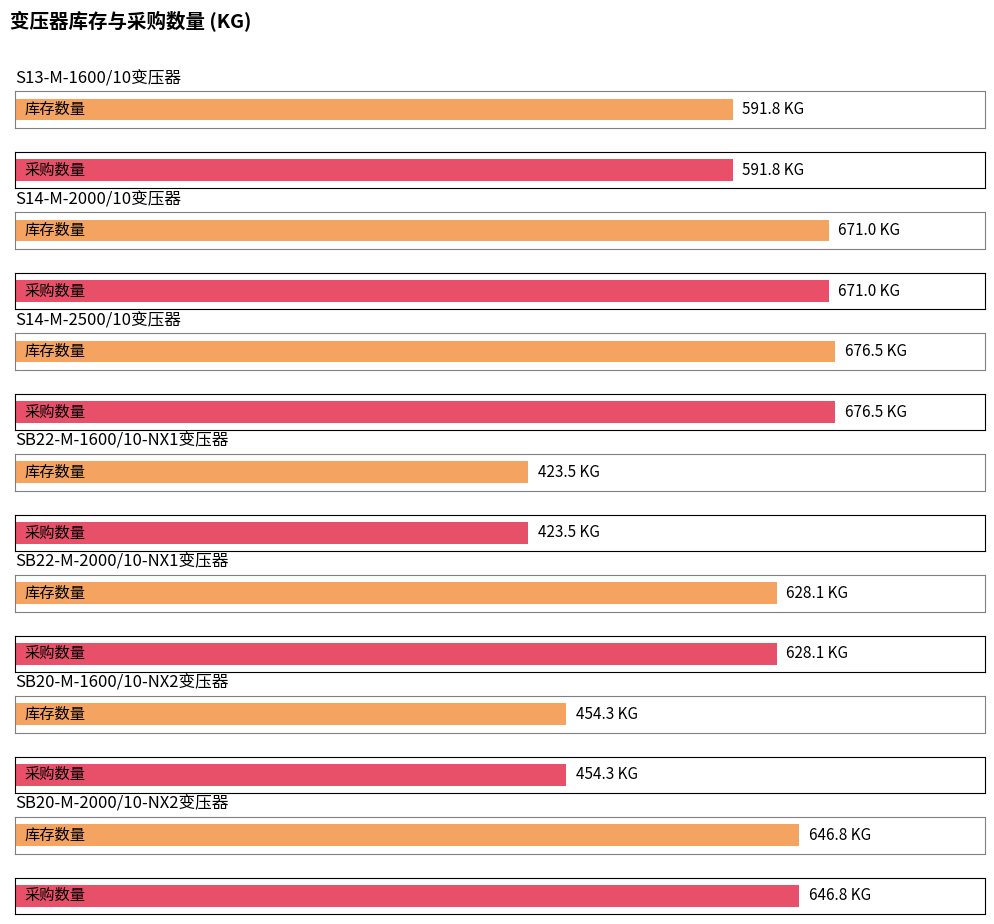

List the series in order of their peak value, lowest first.

库存数量, 采购数量